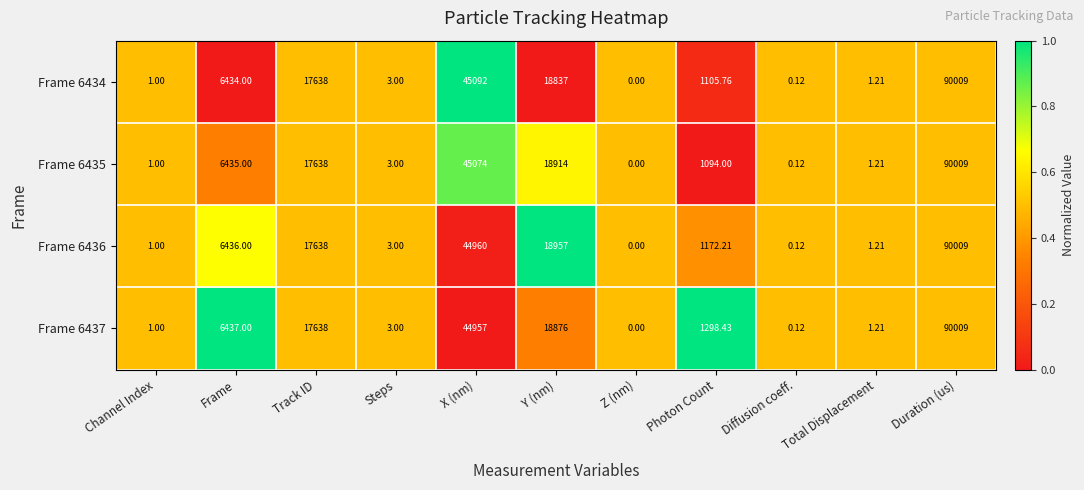

At which label does Frame 6434 first exceed 1105?

Frame